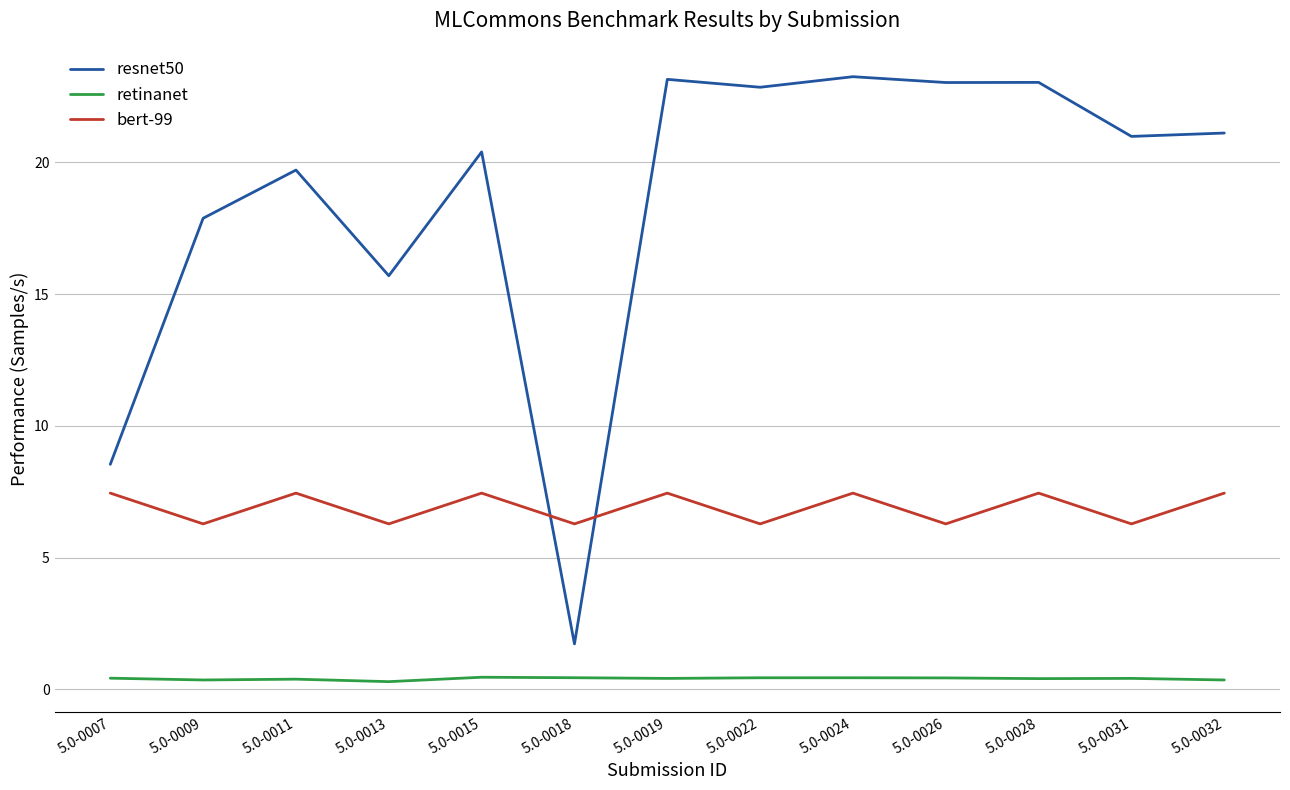

True or false: bert-99 has a value of 1.8 at 5.0-0009.

False